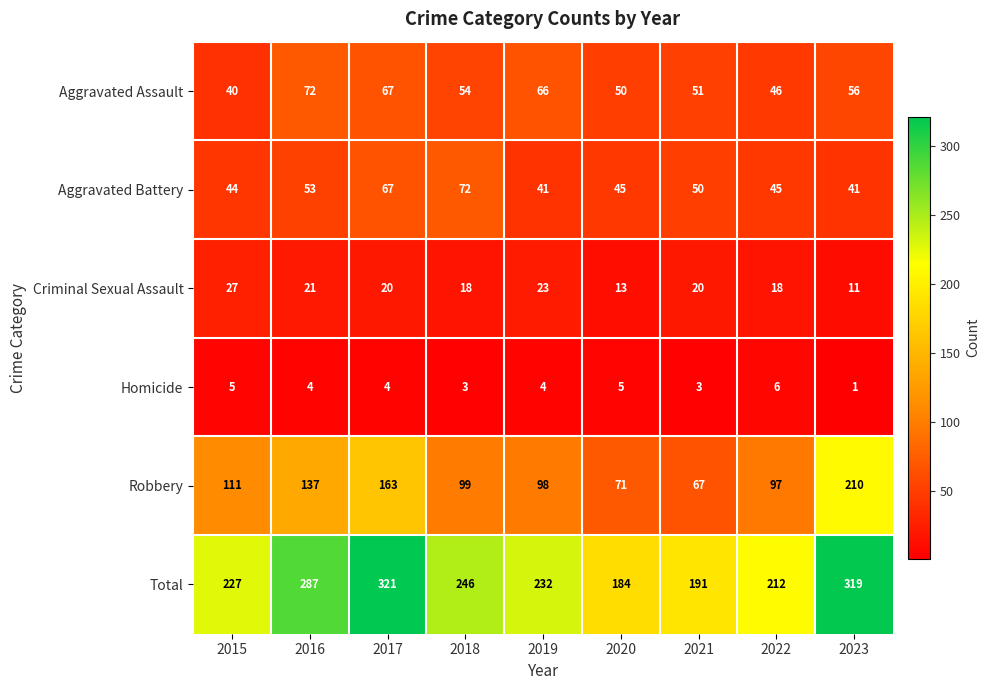

The Criminal Sexual Assault series shows 6 at 2020. True or false?

False